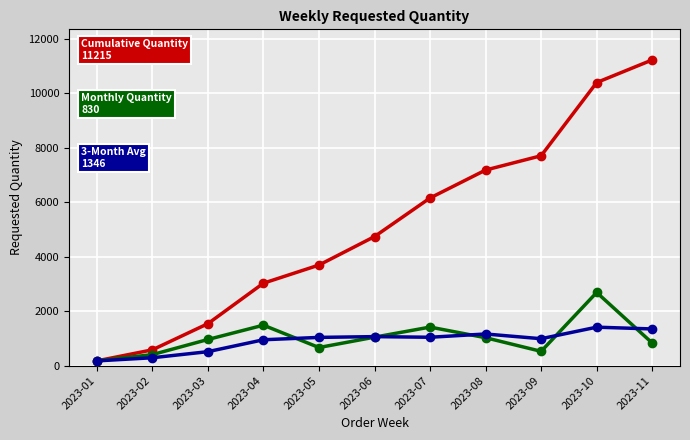

What is the difference between the highest and lowest values at 2023-03?

1026.7